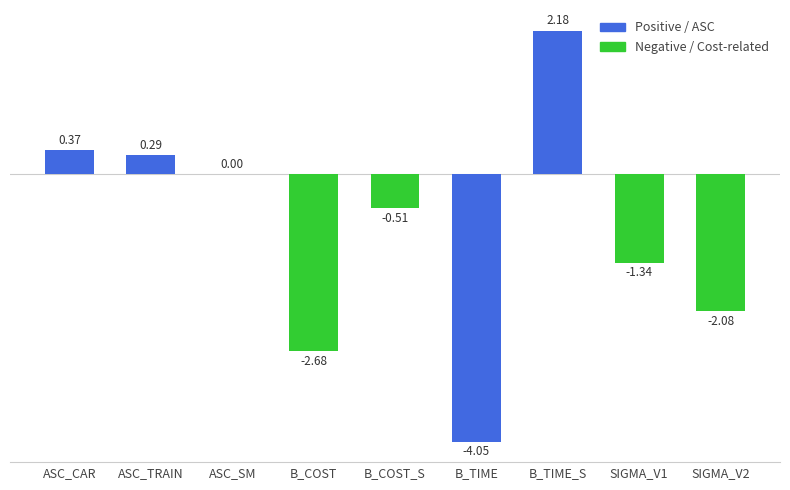

At which label is the value closest to 0?

ASC_SM